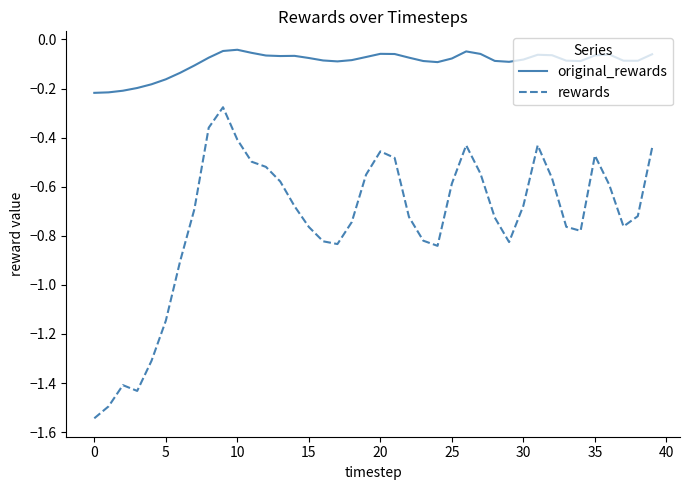

How many lines are shown in the chart?

2